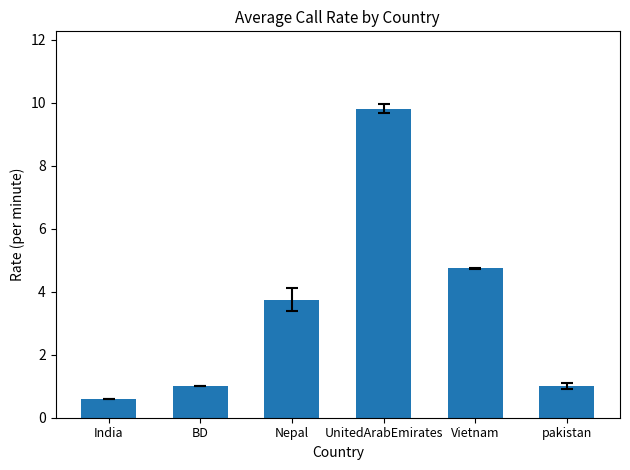

What is the maximum value shown in the chart?

9.8